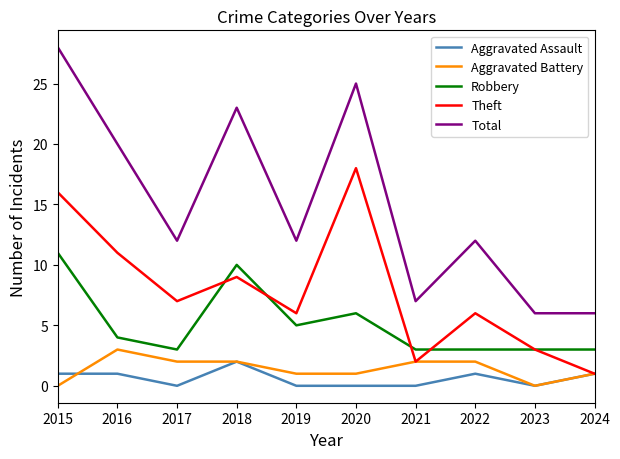

Reading right to left, transcribe all the data shown in this chart.

Aggravated Assault: 2024=1	2023=0	2022=1	2021=0	2020=0	2019=0	2018=2	2017=0	2016=1	2015=1
Aggravated Battery: 2024=1	2023=0	2022=2	2021=2	2020=1	2019=1	2018=2	2017=2	2016=3	2015=0
Robbery: 2024=3	2023=3	2022=3	2021=3	2020=6	2019=5	2018=10	2017=3	2016=4	2015=11
Theft: 2024=1	2023=3	2022=6	2021=2	2020=18	2019=6	2018=9	2017=7	2016=11	2015=16
Total: 2024=6	2023=6	2022=12	2021=7	2020=25	2019=12	2018=23	2017=12	2016=20	2015=28